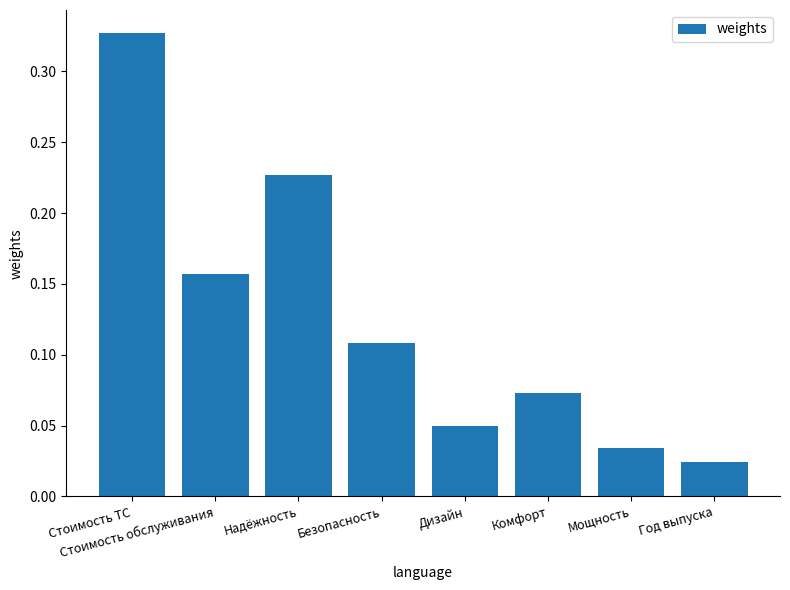

Is it true that the value at Стоимость обслуживания is 0.0?

False